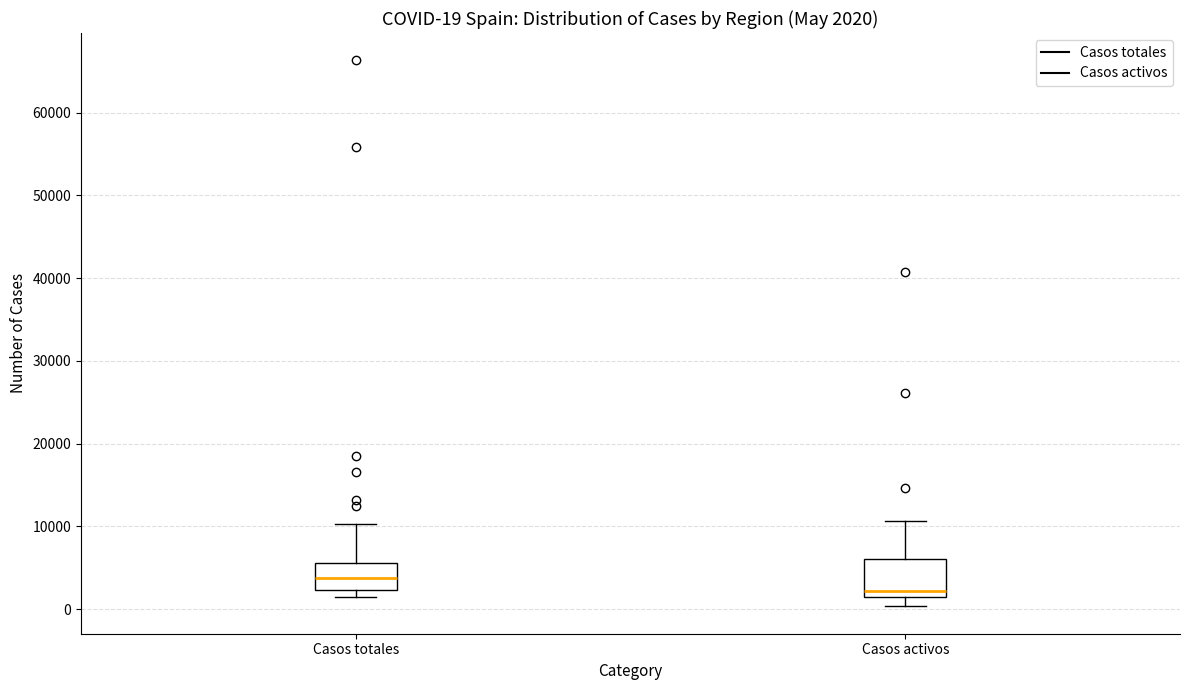

Which box's median line is the lowest?

Casos activos